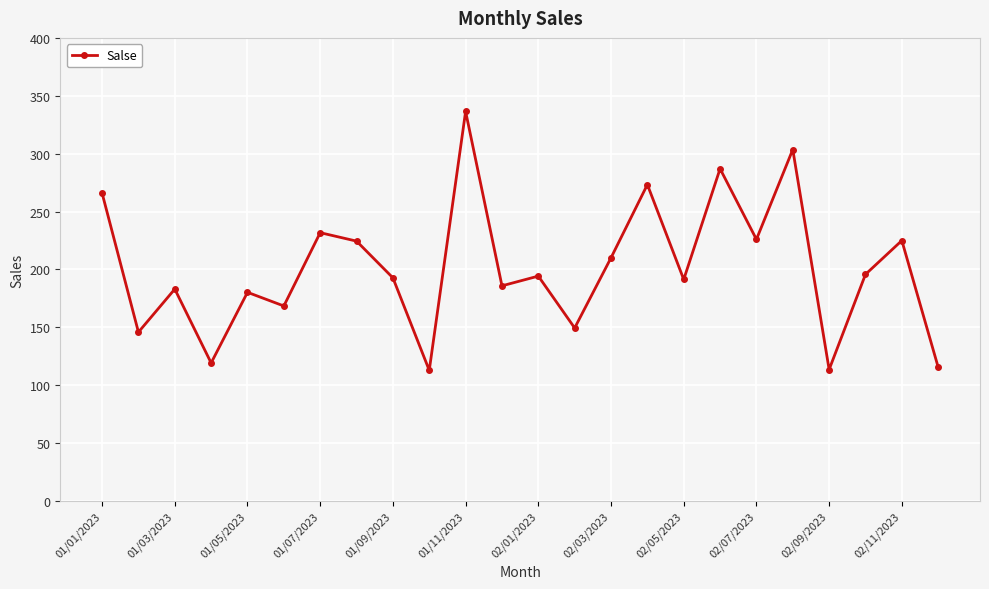

What is the sum of all values?

4832.7